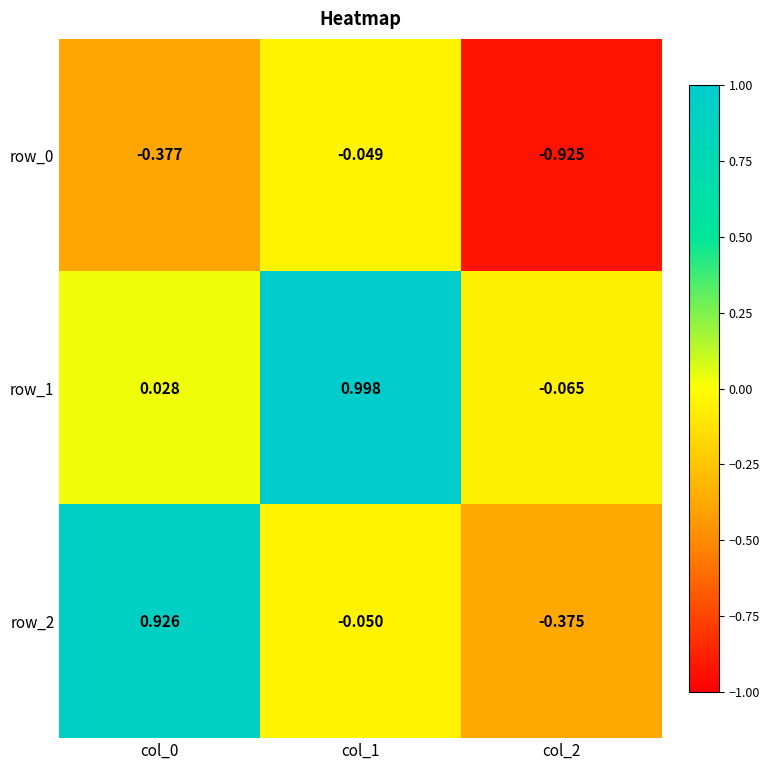

Count the number of categories in the chart.

3